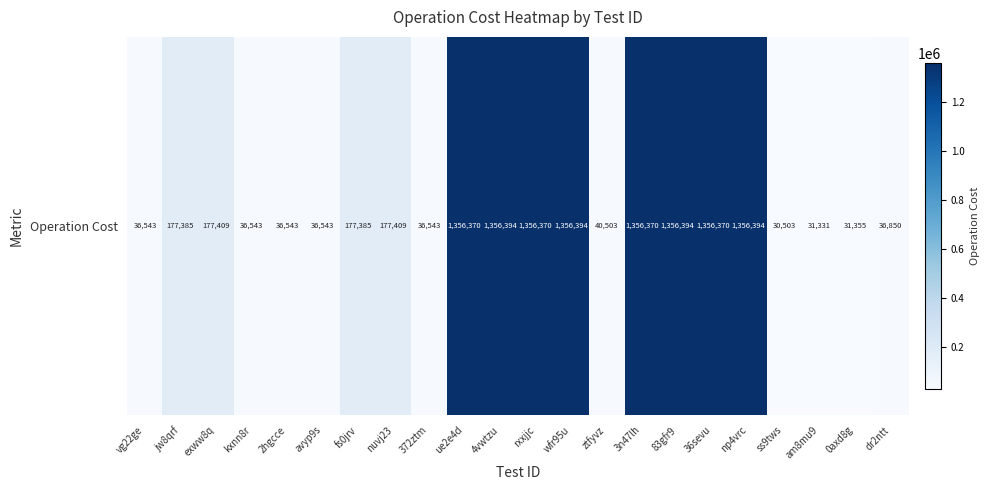

What is the sum of the values at 36sevu and np4vrc?

2712764